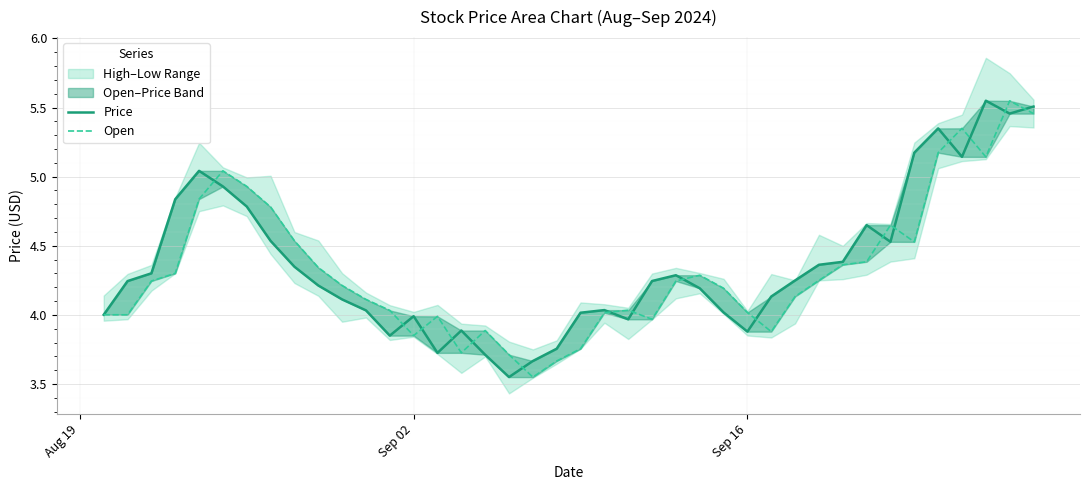

At how many categories does at least one series exceed 5?

8